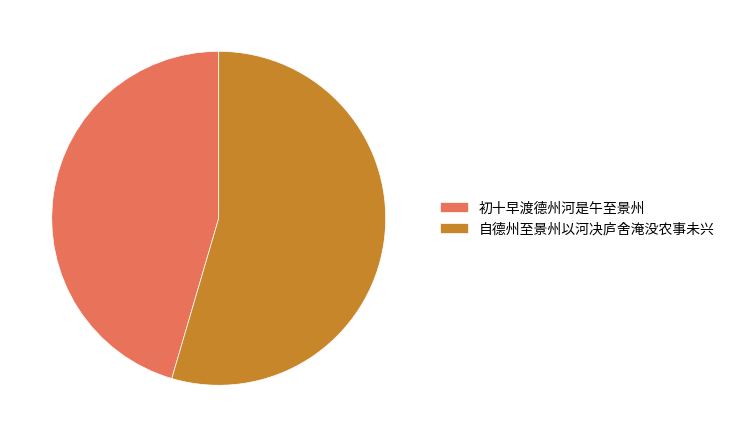

Combined, do 自德州至景州以河决庐舍淹没农事未兴 and 初十早渡德州河是午至景州 account for over 50%?

Yes